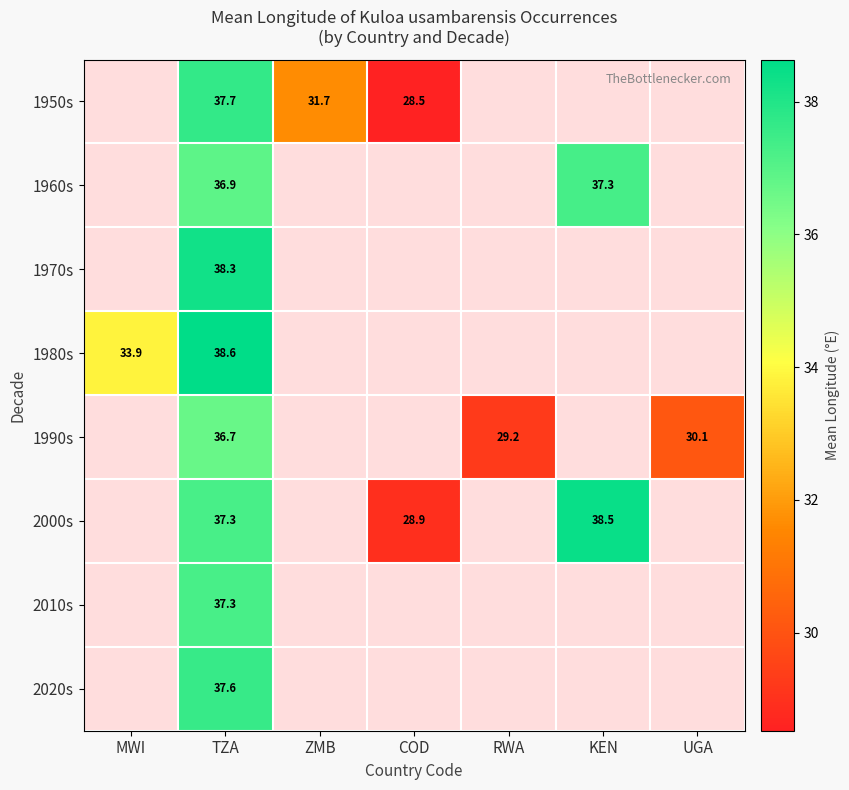

Which category has the highest value across all series?

TZA